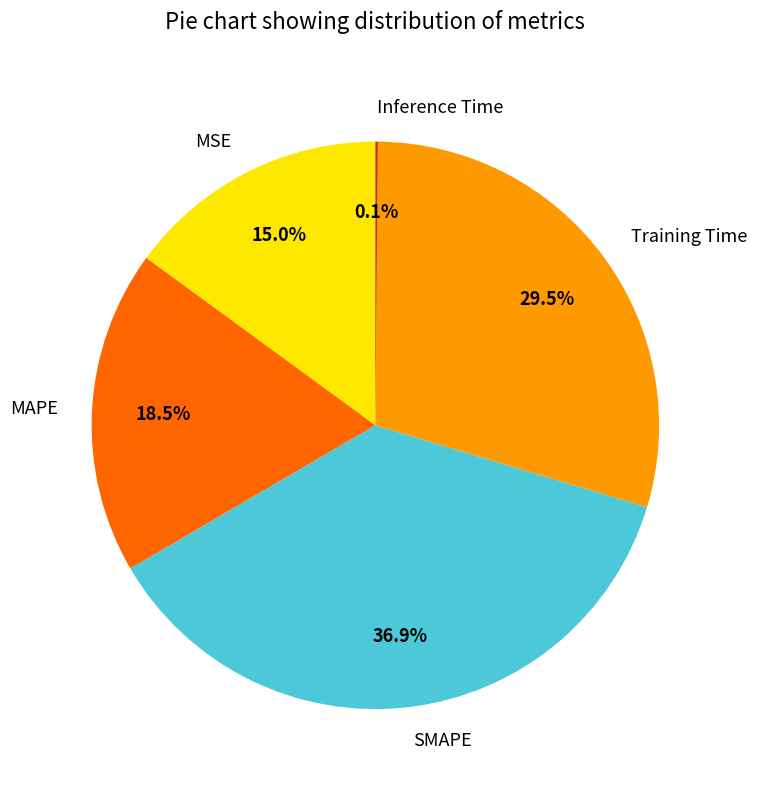

Does any single category account for the majority?

No